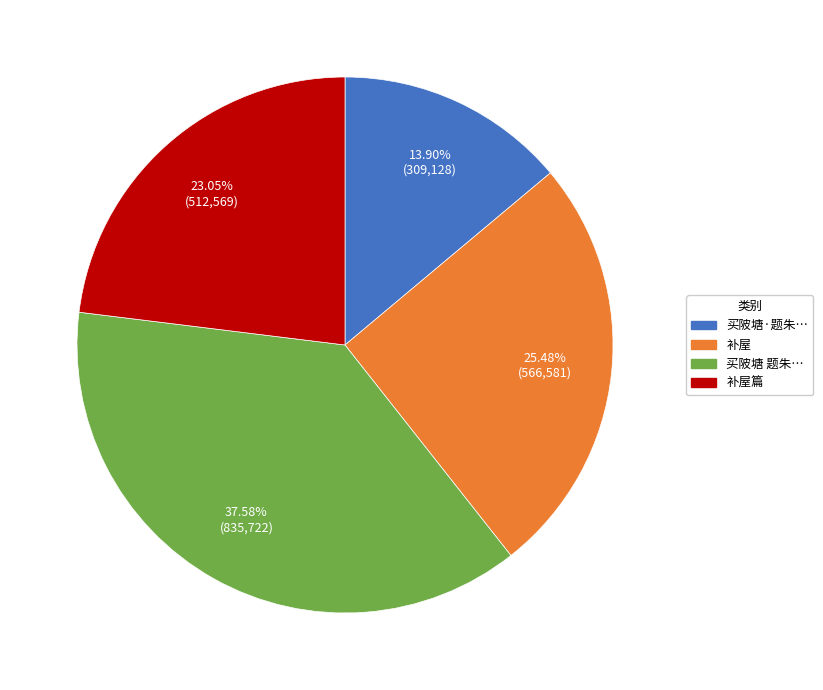

Is there any slice that represents more than half of the pie?

No